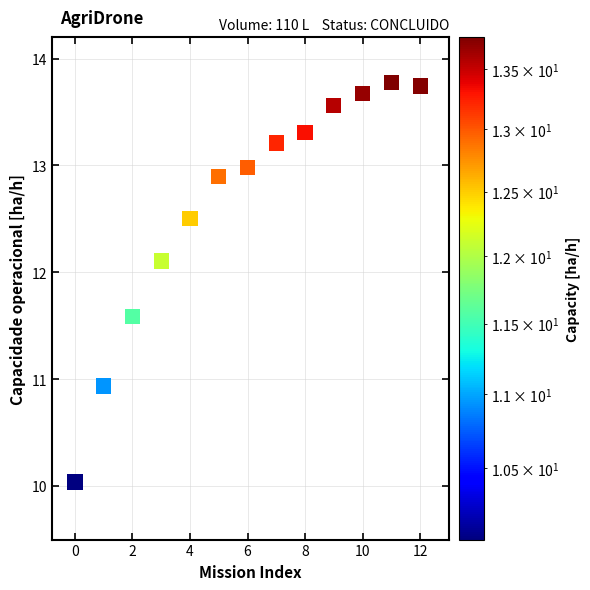

What is the range of Y values (max minus min)?

3.7